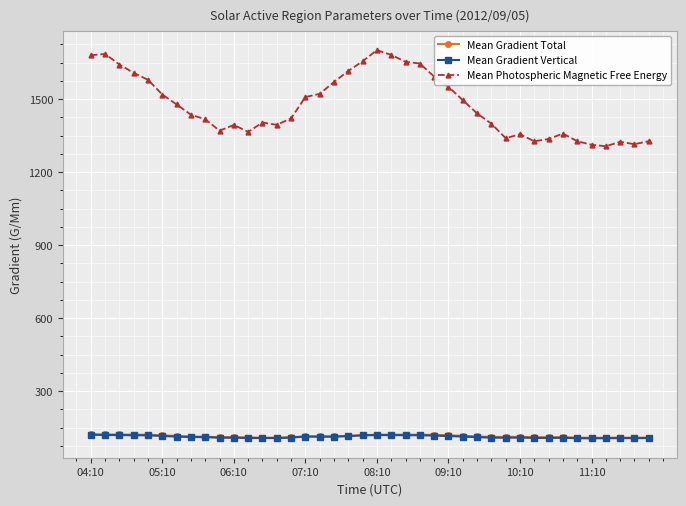

What is the difference between the second highest and second lowest values in the Mean Photospheric Magnetic Free Energy series?

373.5